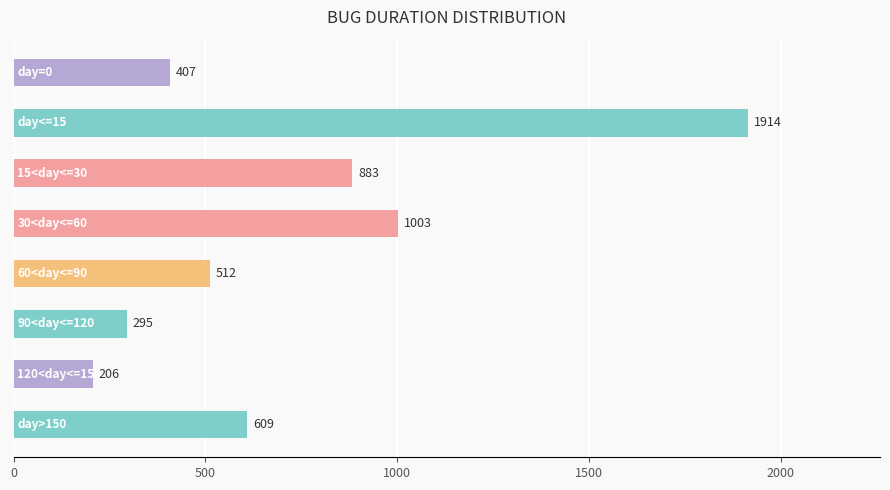

What is the difference between the maximum and minimum values?

1708